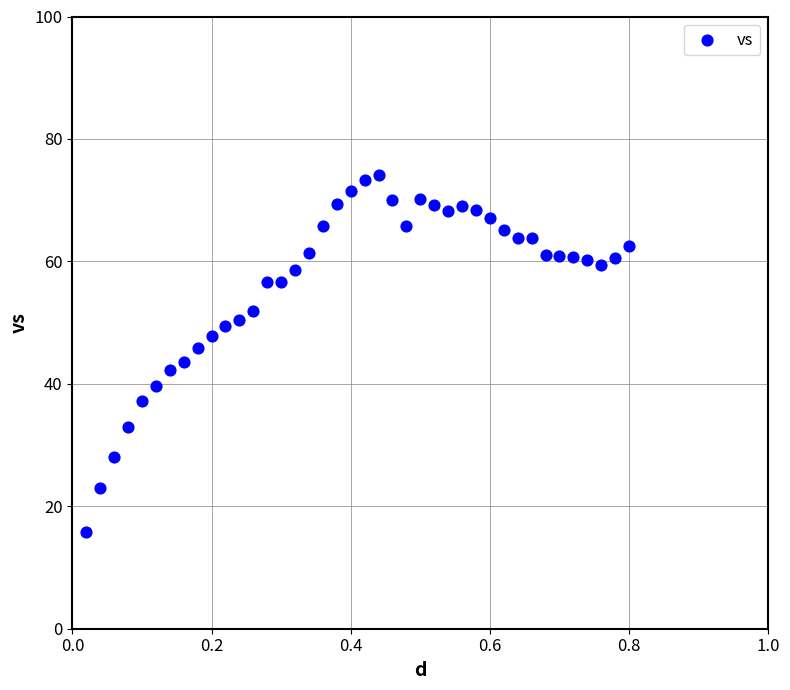

What is the range of X values (max minus min)?

0.8